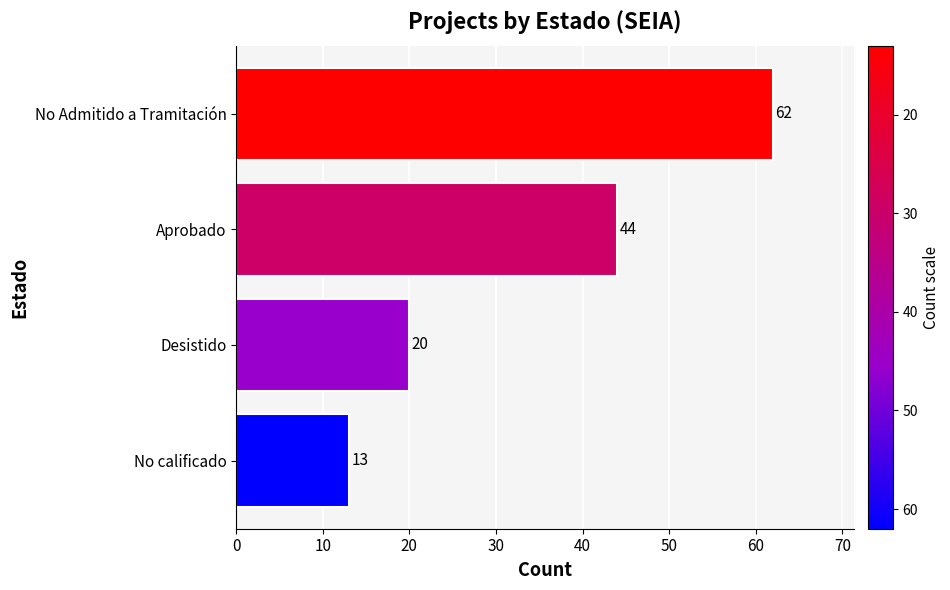

How many values are below 44?

2